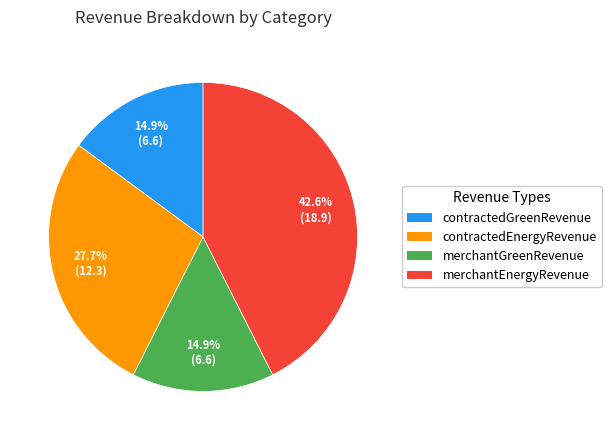

Do contractedGreenRevenue and contractedEnergyRevenue together represent more than half of the pie?

No